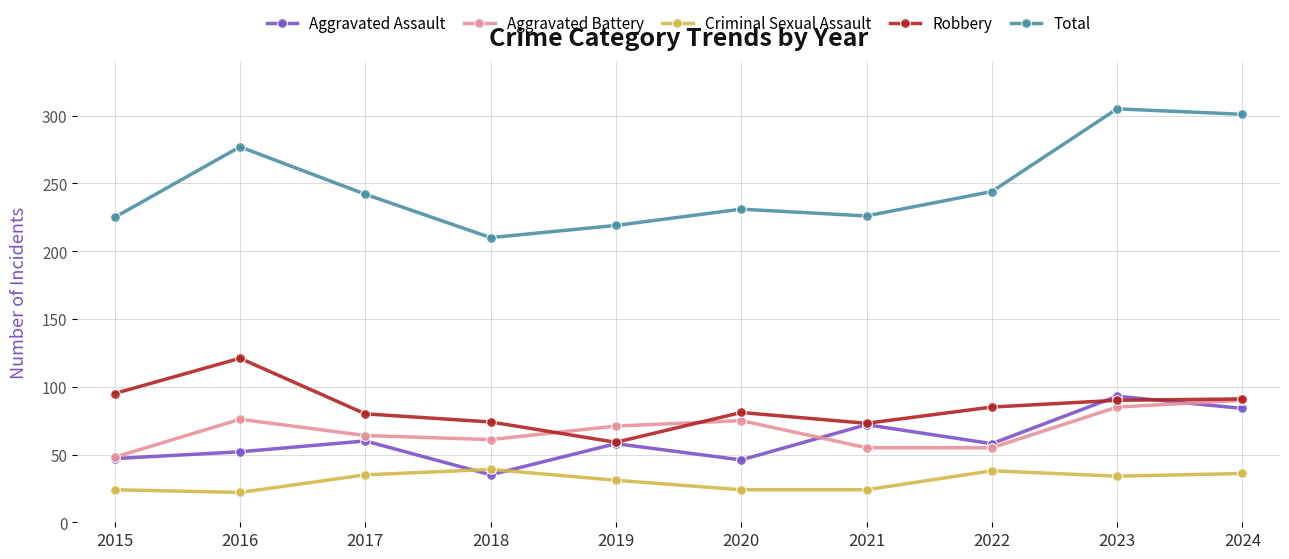

How many series are shown in this chart?

5